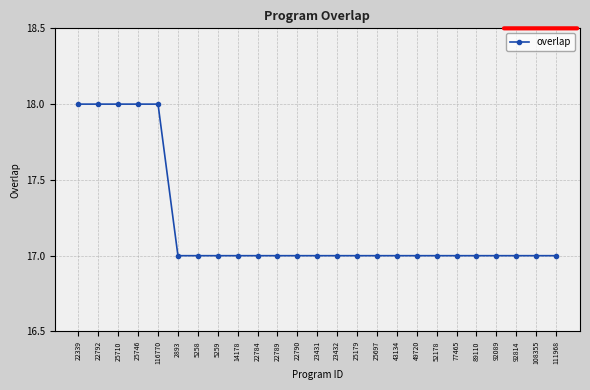

The chart shows a value of 17 at 92089. True or false?

True